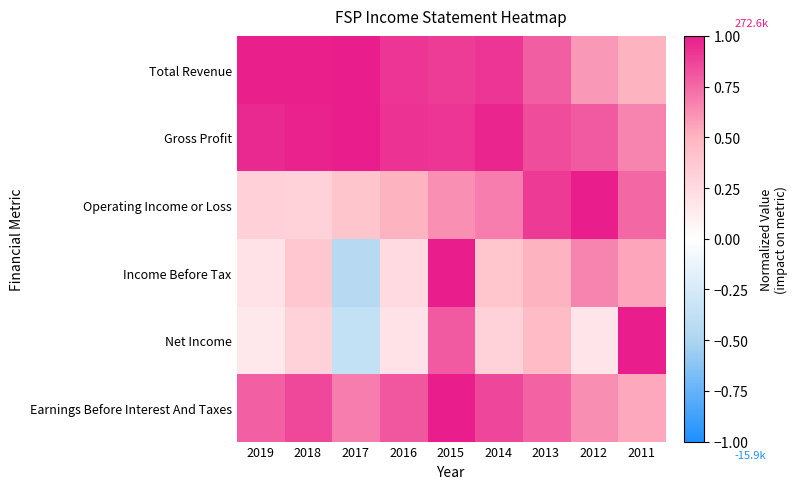

Which series has the largest range (max minus min)?

Income Before Tax